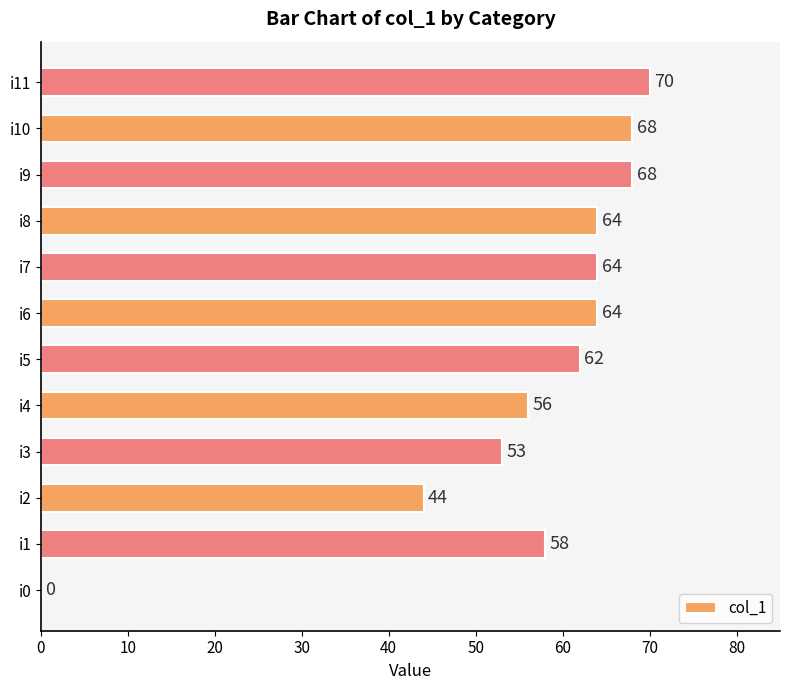

What is the sum of all values?

671